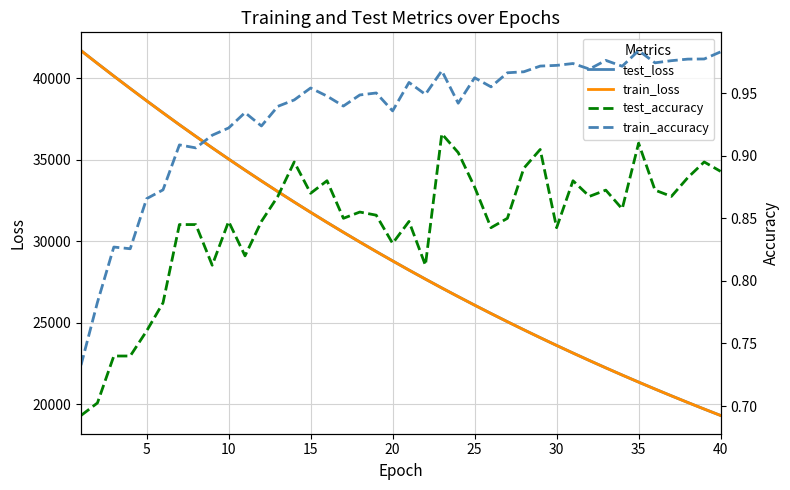

Reading left to right, transcribe all the data shown in this chart.

test_loss: 41693.9	40907.2	40130.9	39368.8	38614.0	37873.0	37142.7	36429.1	35726.1	35036.2	34358.6	33693.5	33039.2	32397.1	31766.7	31147.8	30541.4	29944.9	29360.0	28786.6	28221.4	27668.7	27124.5	26592.1	26069.4	25556.1	25052.3	24557.8	24072.5	23596.6	23129.2	22670.5	22220.2	21779.0	21345.5	20920.4	20503.1	20093.7	19691.9	19297.6
train_loss: 41689.1	40902.5	40127.0	39364.4	38610.3	37870.3	37141.4	36427.3	35724.4	35034.5	34356.5	33691.3	33037.3	32395.6	31765.3	31146.7	30539.5	29943.2	29358.1	28784.0	28219.9	27666.7	27123.5	26591.2	26067.8	25554.7	25050.8	24556.4	24071.2	23595.1	23127.9	22669.3	22219.2	21777.7	21344.3	20919.3	20502.0	20092.6	19690.9	19296.6
test_accuracy: 0.7	0.7	0.7	0.7	0.8	0.8	0.8	0.8	0.8	0.8	0.8	0.8	0.9	0.9	0.9	0.9	0.8	0.9	0.9	0.8	0.8	0.8	0.9	0.9	0.9	0.8	0.8	0.9	0.9	0.8	0.9	0.9	0.9	0.9	0.9	0.9	0.9	0.9	0.9	0.9
train_accuracy: 0.7	0.8	0.8	0.8	0.9	0.9	0.9	0.9	0.9	0.9	0.9	0.9	0.9	0.9	1.0	0.9	0.9	0.9	1.0	0.9	1.0	0.9	1.0	0.9	1.0	1.0	1.0	1.0	1.0	1.0	1.0	1.0	1.0	1.0	1.0	1.0	1.0	1.0	1.0	1.0